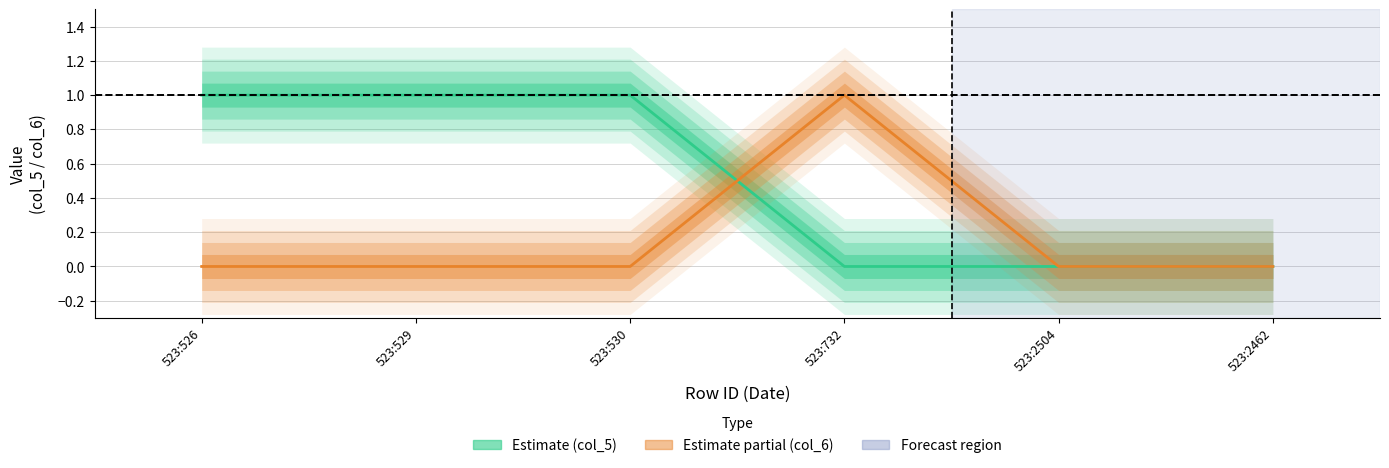

What are all the series names shown in the legend?

Estimate (col_5), Estimate partial (col_6)